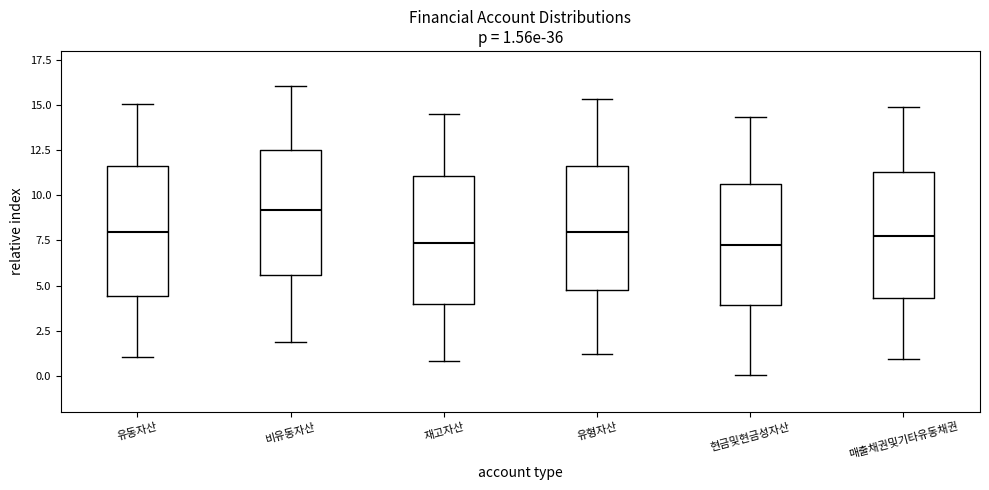

Which box has the highest median line?

비유동자산